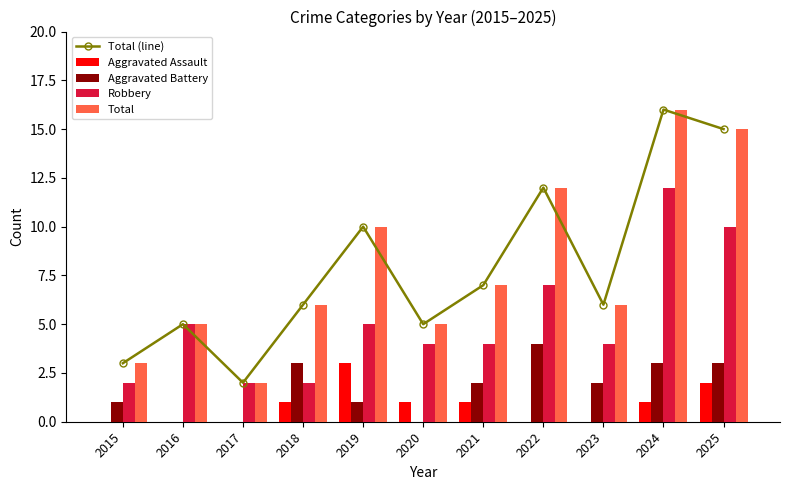

Does the chart contain any negative values?

No